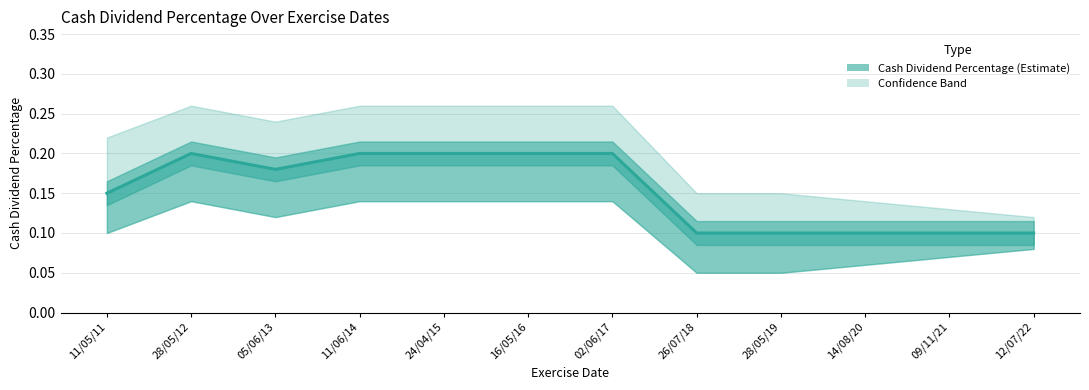

What is the value of the 6th point from the left?

0.2